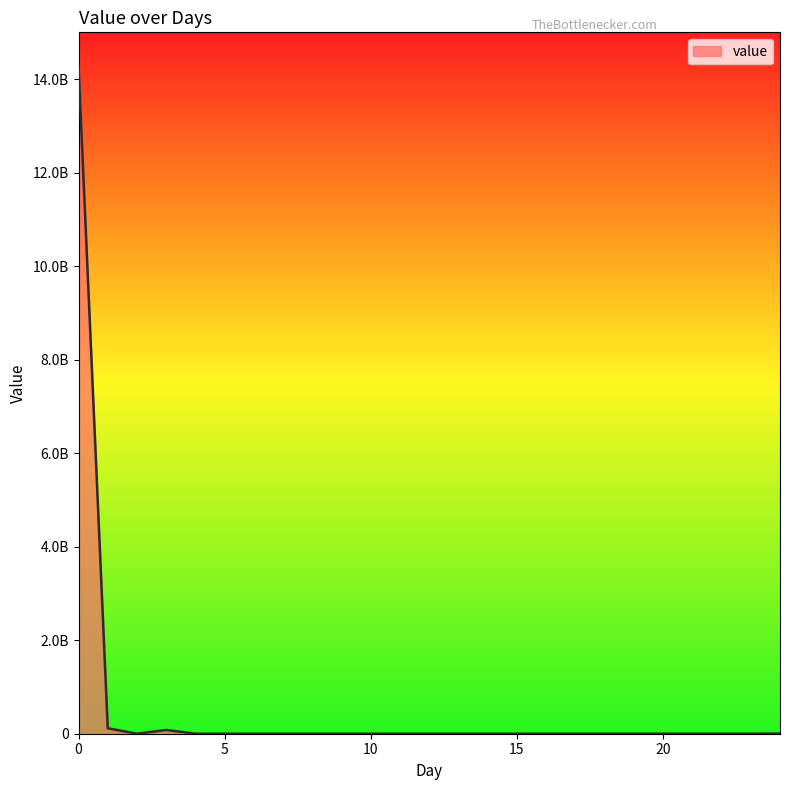

List the labels in order of value, smallest first.

2, 4, 5, 6, 7, 8, 9, 10, 11, 12, 13, 14, 15, 16, 17, 18, 19, 20, 21, 22, 23, 24, 3, 1, 0